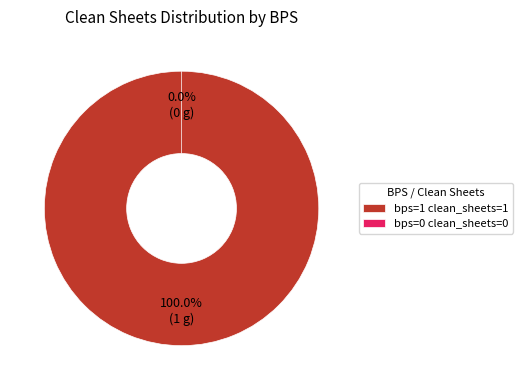

Is it true that 0 is 0% of the pie?

True